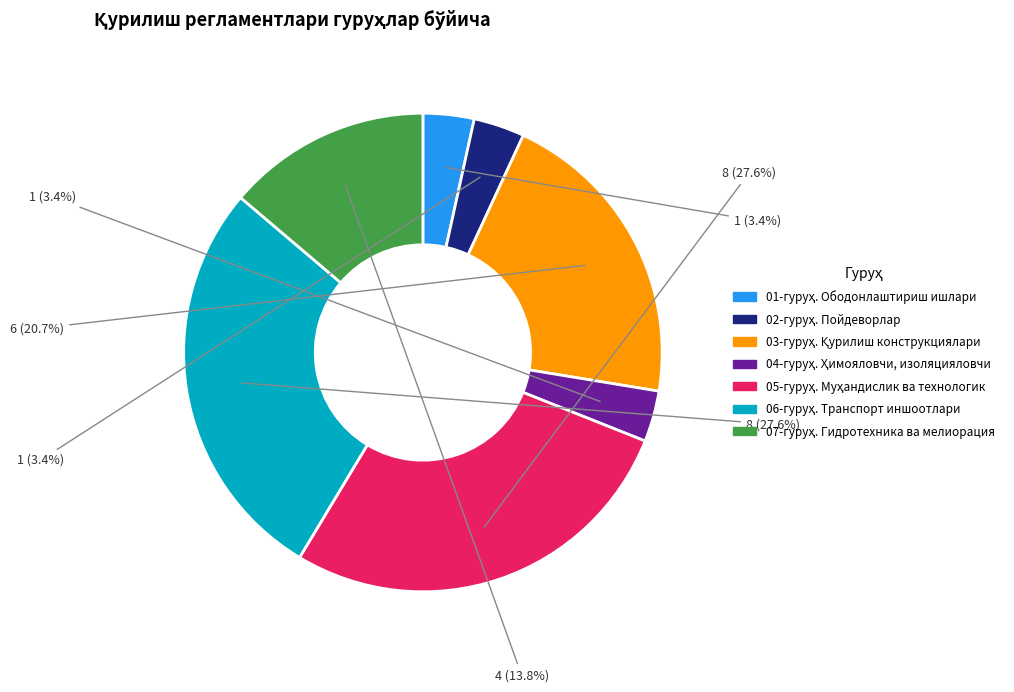

Does any single category account for the majority?

No